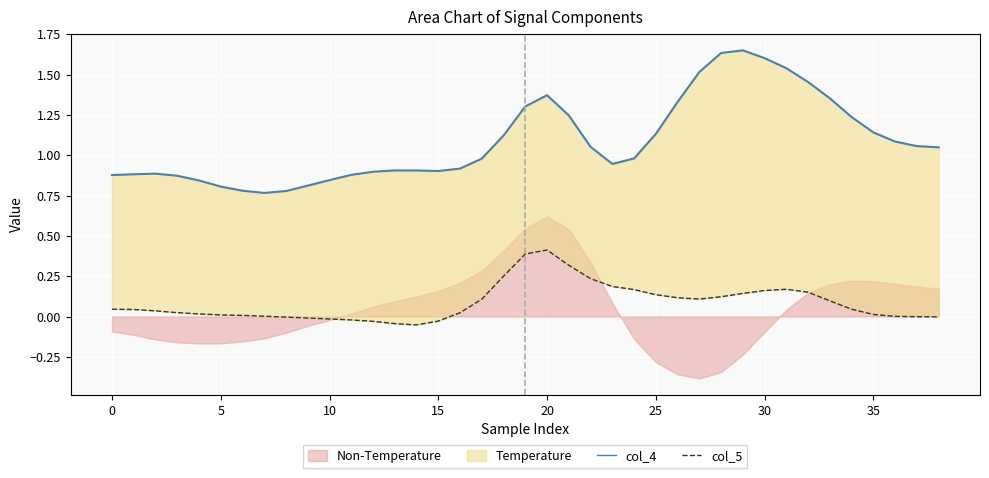

At which label is col_5 closest to 0?

36